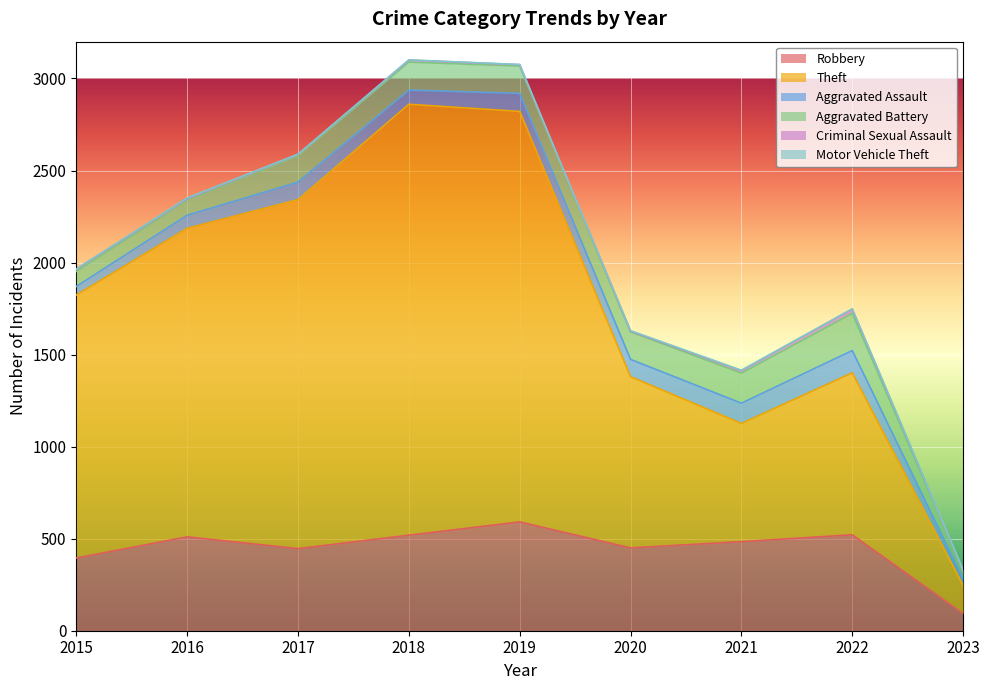

What is the lowest value of the Robbery series?

93